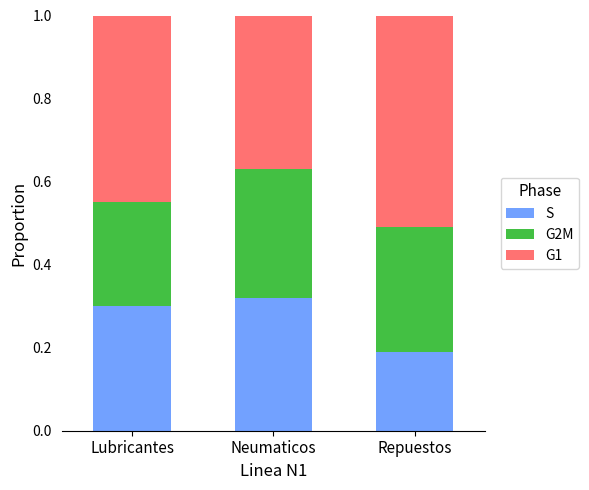

What is the total value across all series at Repuestos?

1.0